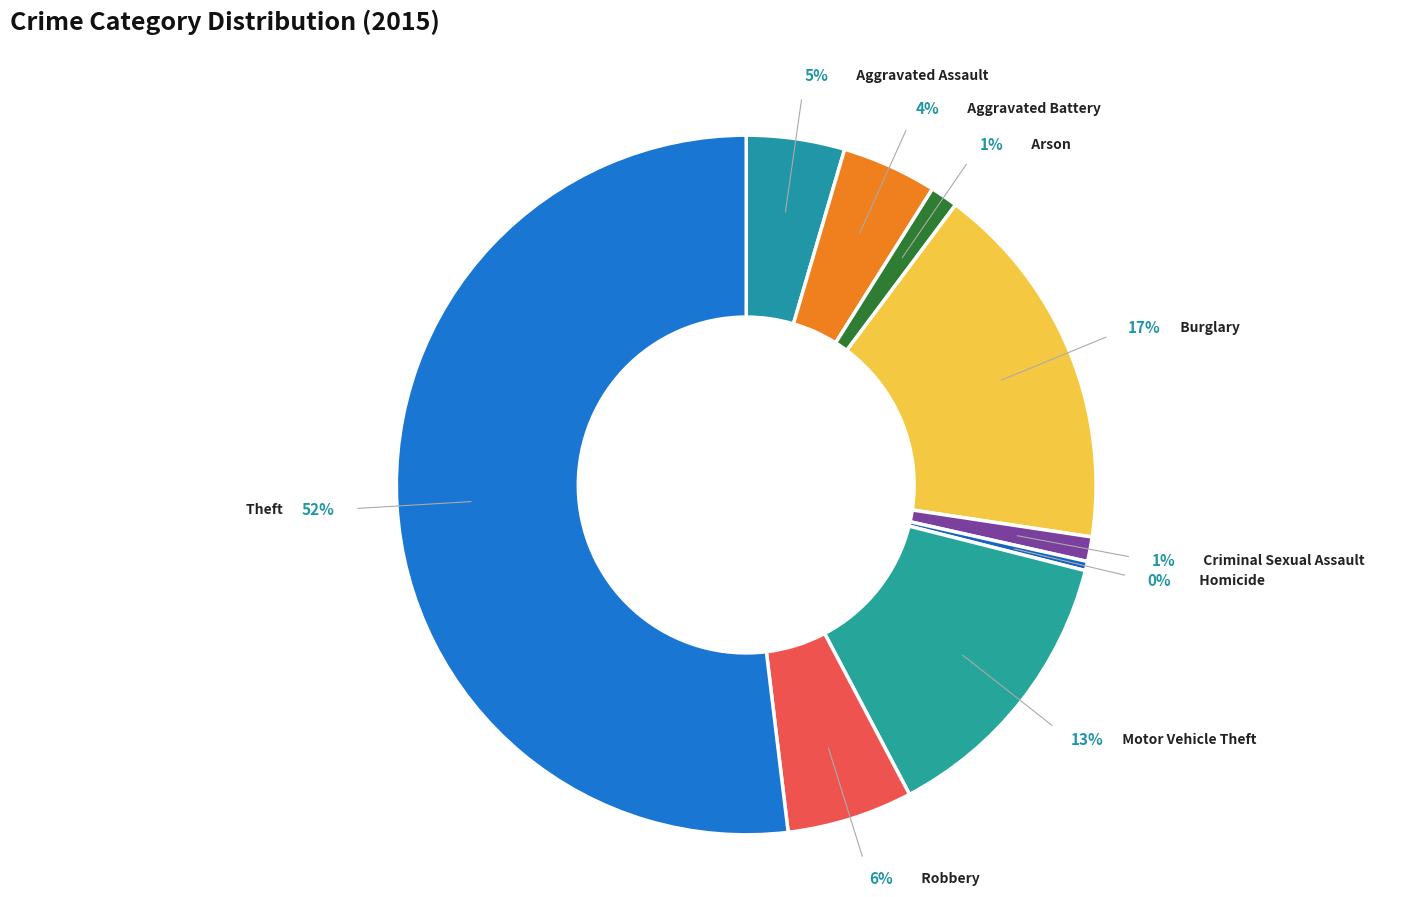

Does any single category account for the majority?

Yes